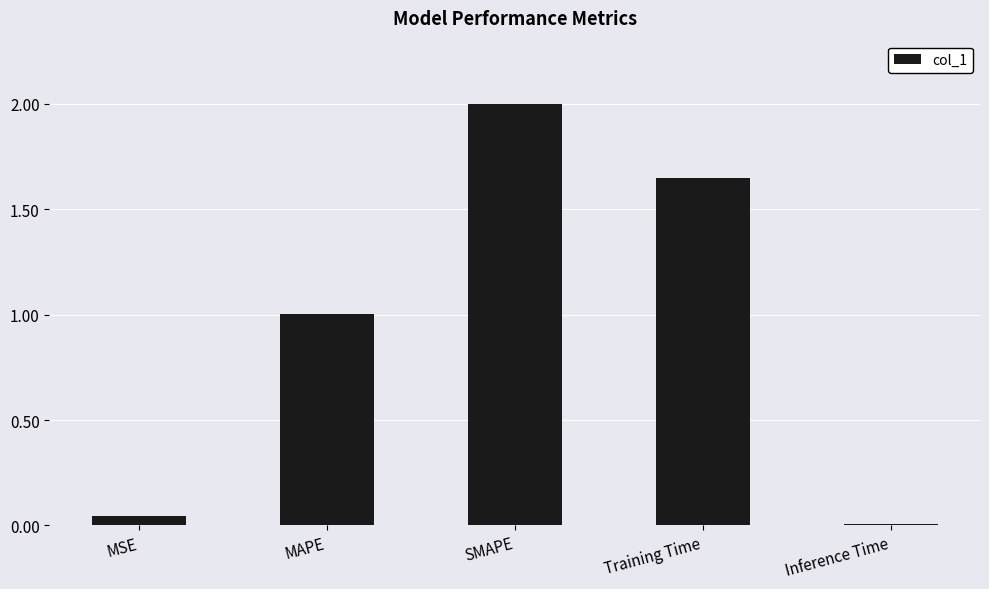

Rank the categories by value from highest to lowest.

SMAPE, Training Time, MAPE, MSE, Inference Time